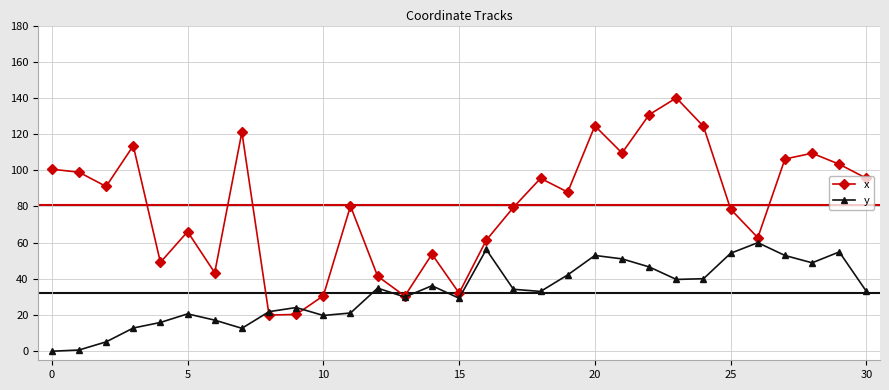

Which series has the widest spread of values?

x